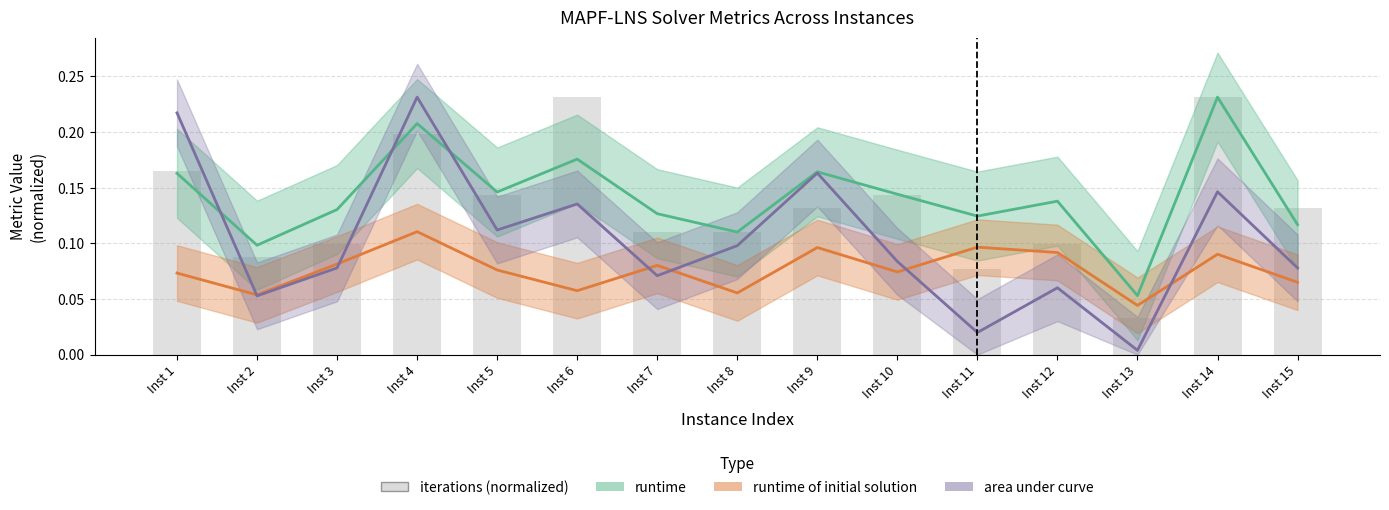

The value at Inst 11 is 0.1. True or false?

False